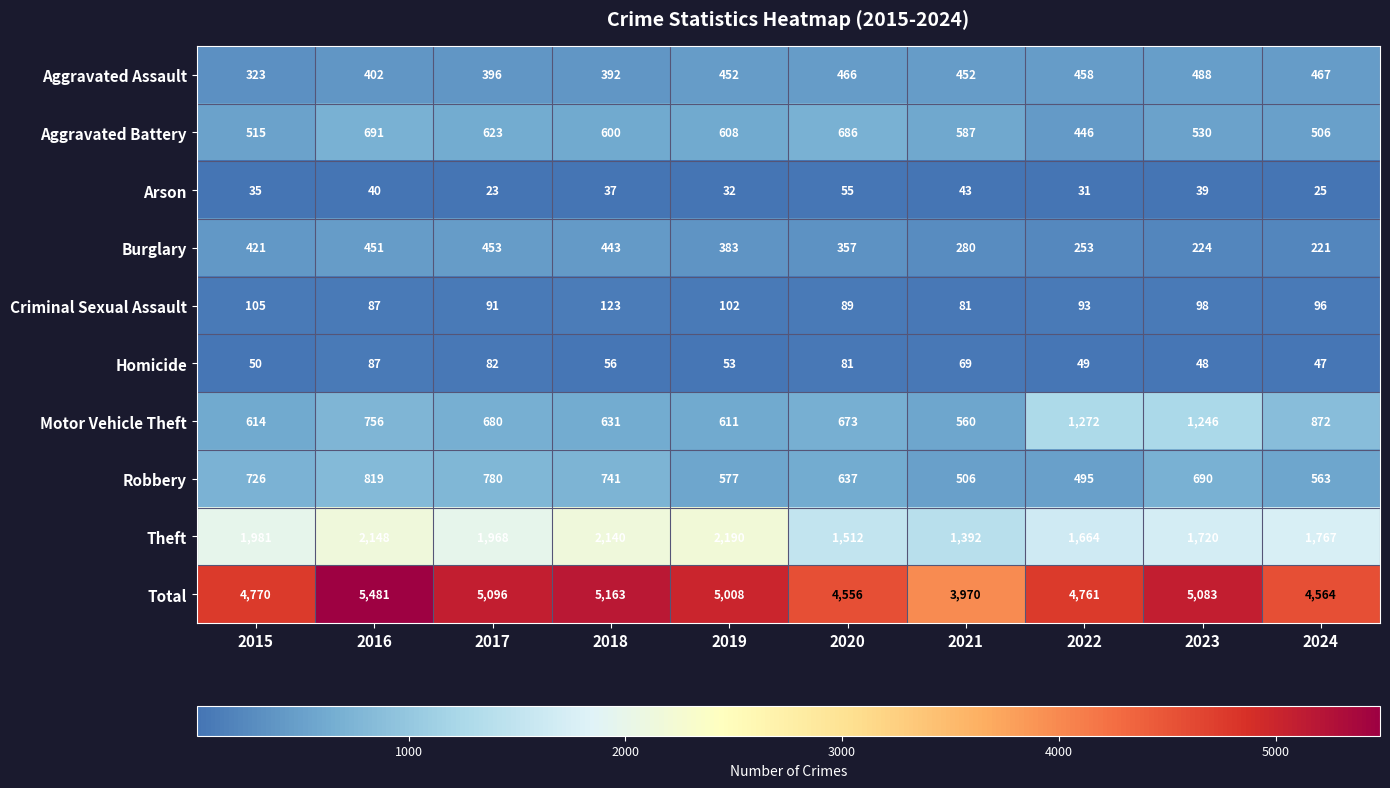

Which series has the widest spread of values?

Total